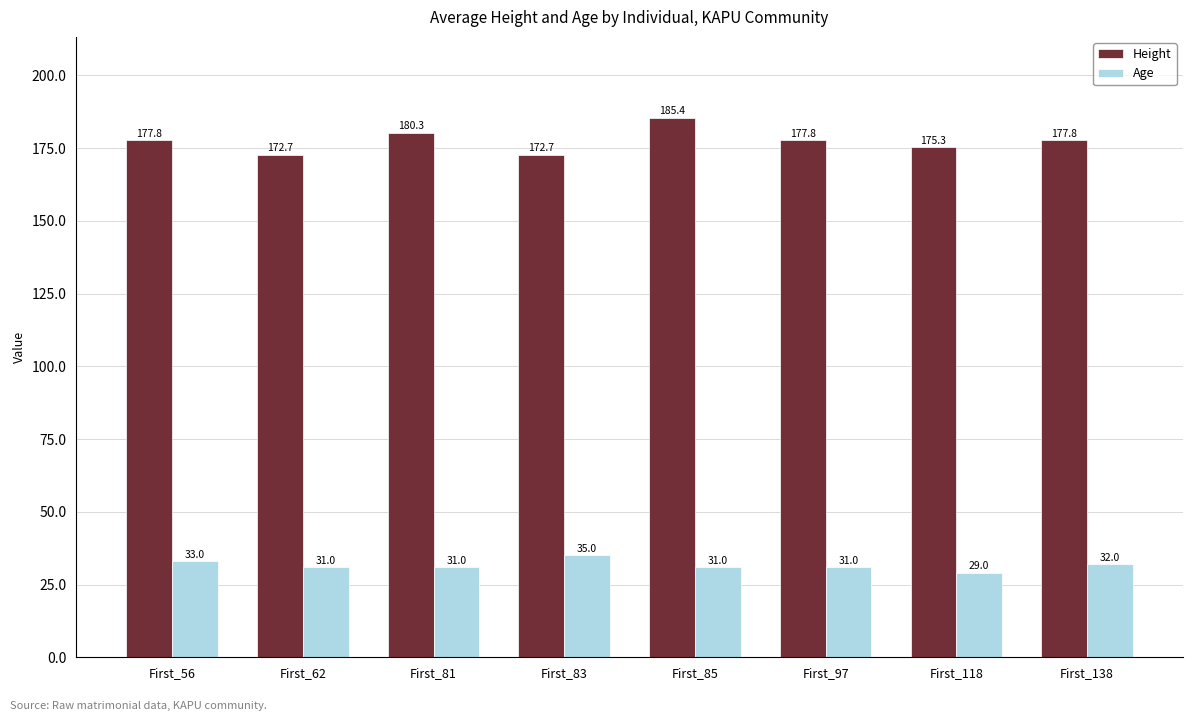

Is it true that Age equals 31.0 at First_62?

True